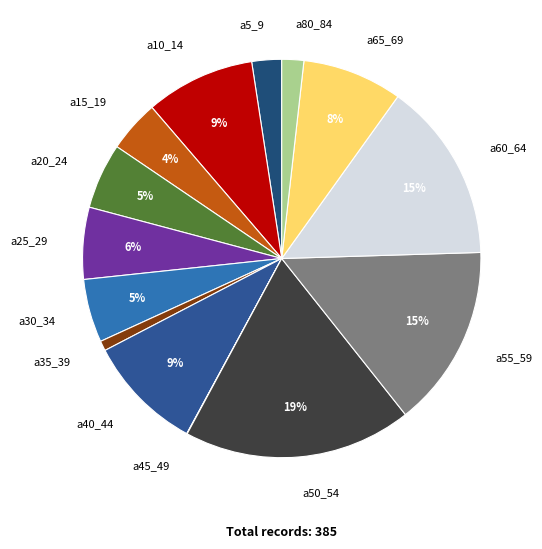

Is the sum of a5_9 and a55_59 greater than half?

No